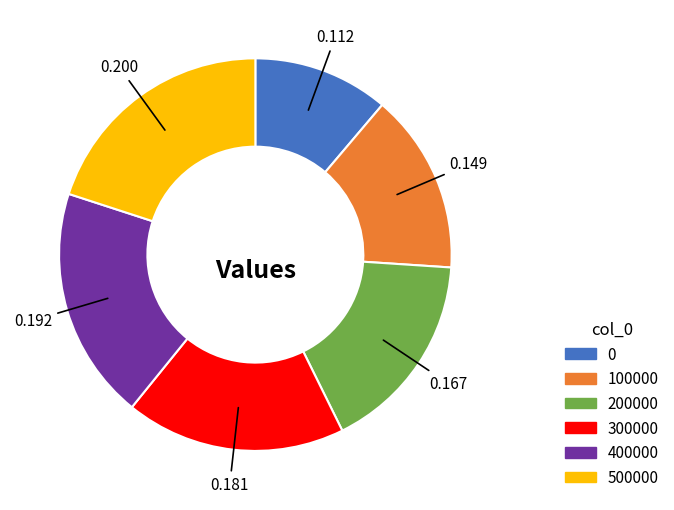

The 0 slice represents 22% of the pie. True or false?

False